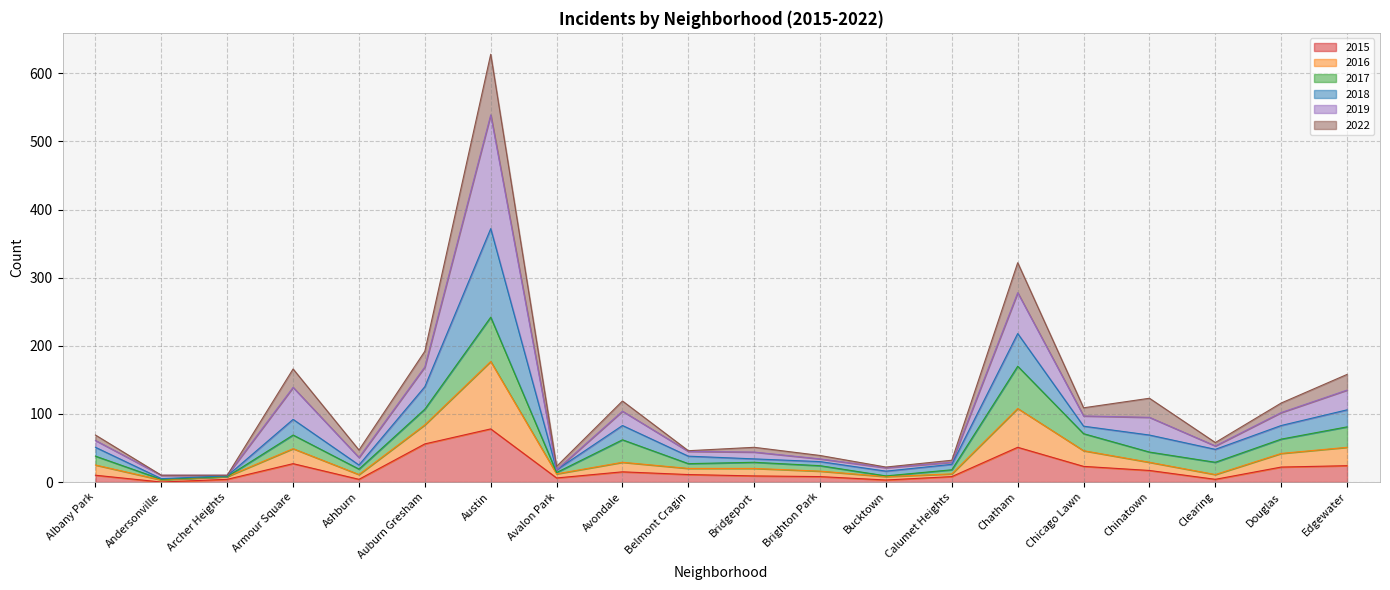

True or false: 2015 and 2016 intersect in this chart.

False